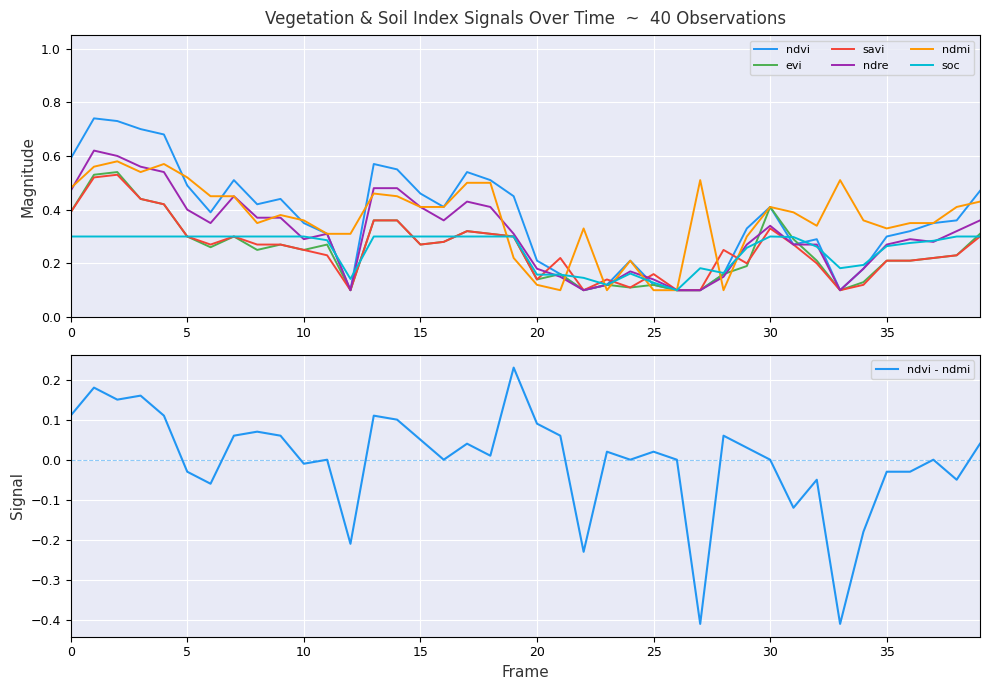

Is it true that ndmi equals 0.6 at 15?

False